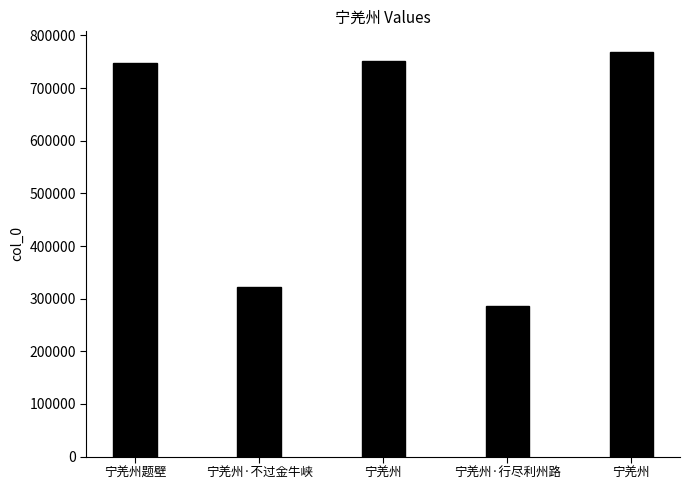

How many series are shown in this chart?

1